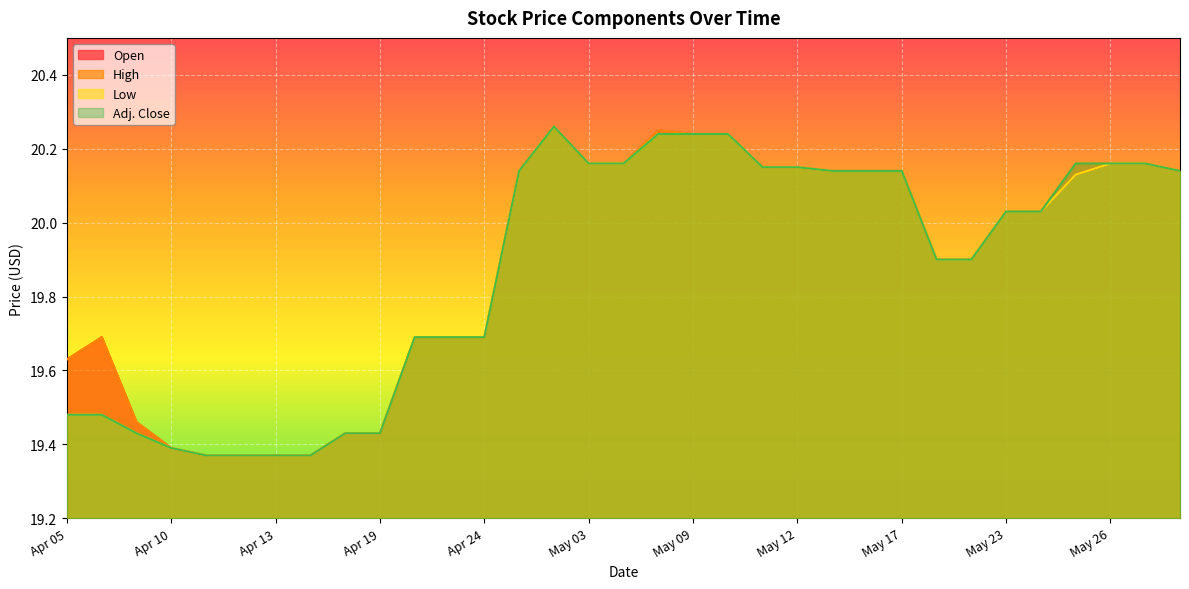

At which label does High reach its peak?

May 02